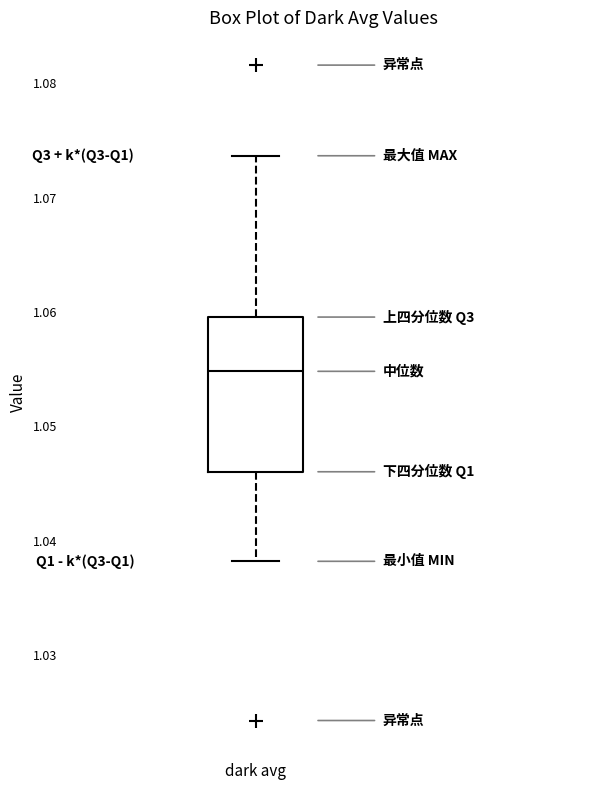

Transcribe this box plot: give where the median line is, the range the box spans, and where the two whiskers end, as read against the y-axis. The values are not printed on the chart, so give them approximately, as read against the axis.

median 1.055, box 1.046 to 1.060, whiskers 1.038 to 1.074